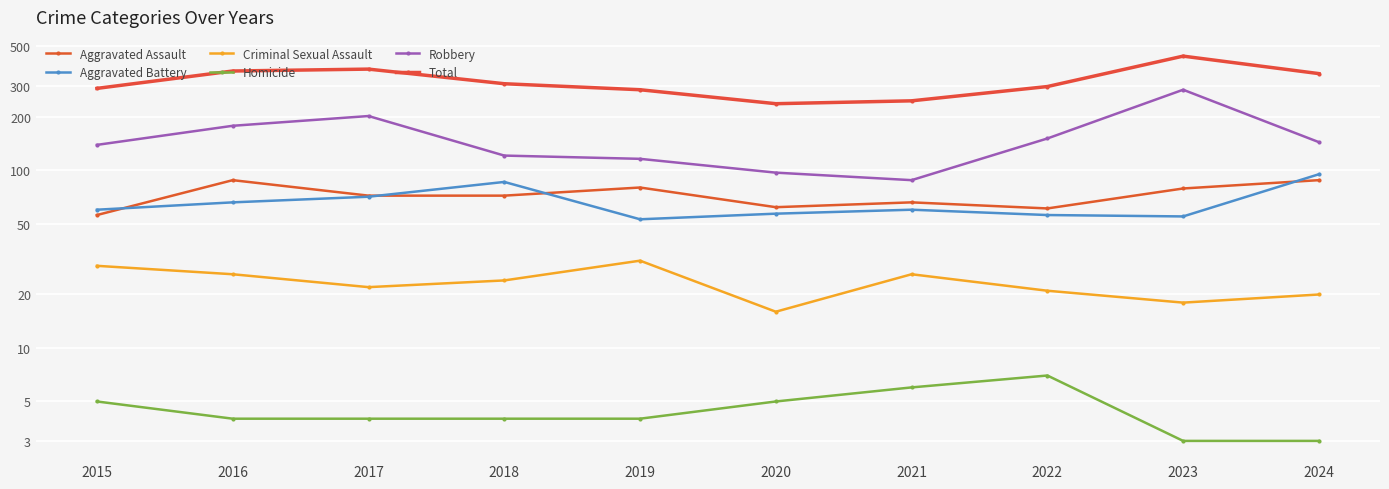

The Homicide series shows 4 at 2019. True or false?

True